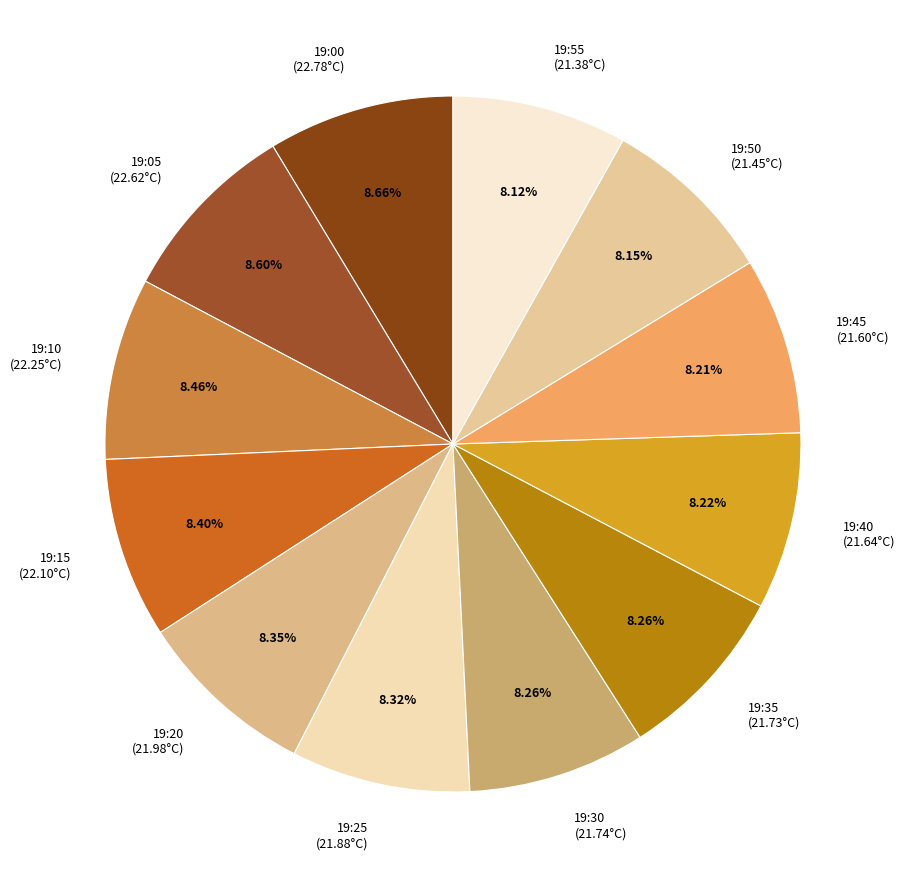

To the nearest percent, what is the difference between the largest and smallest slice percentages?

1%